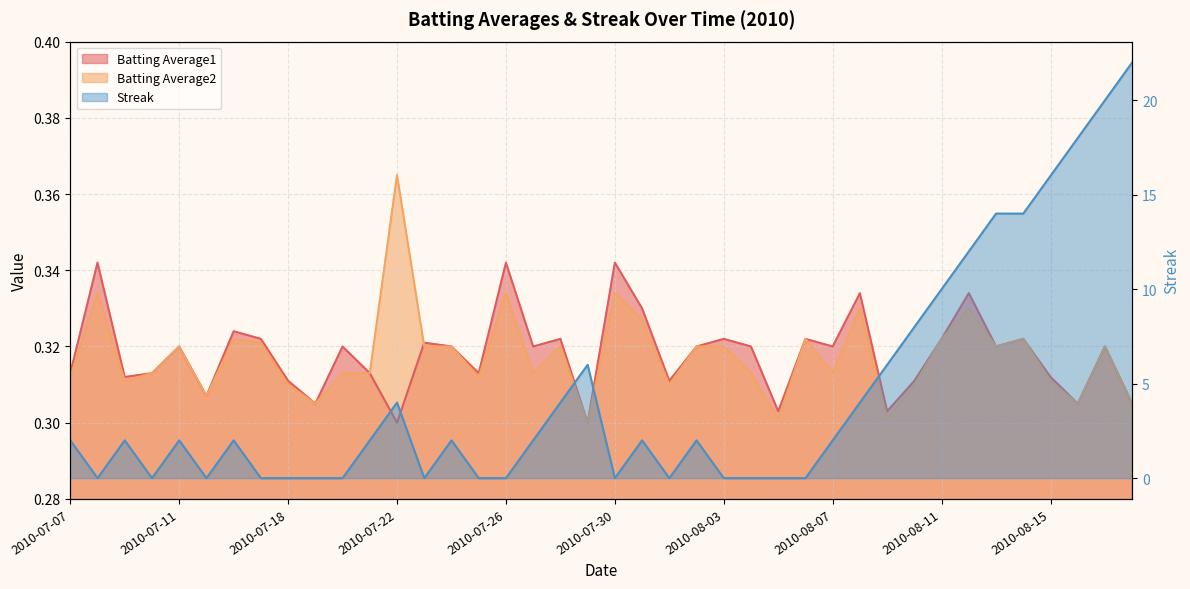

What is the sum of the Batting Average1 values at 2010-08-17 and 2010-07-23?

0.6